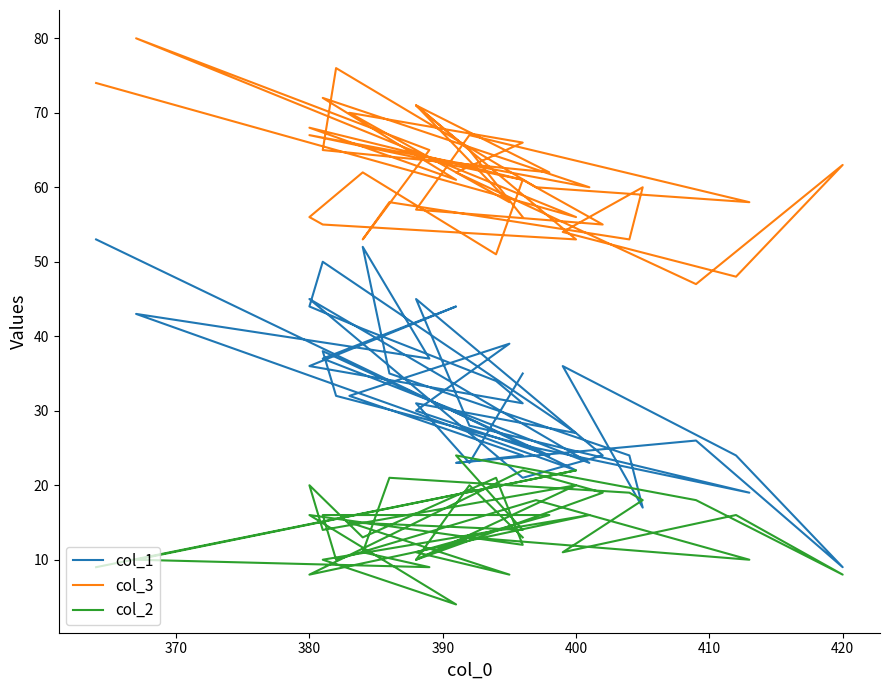

How many interior local valleys does the col_2 series have?

14